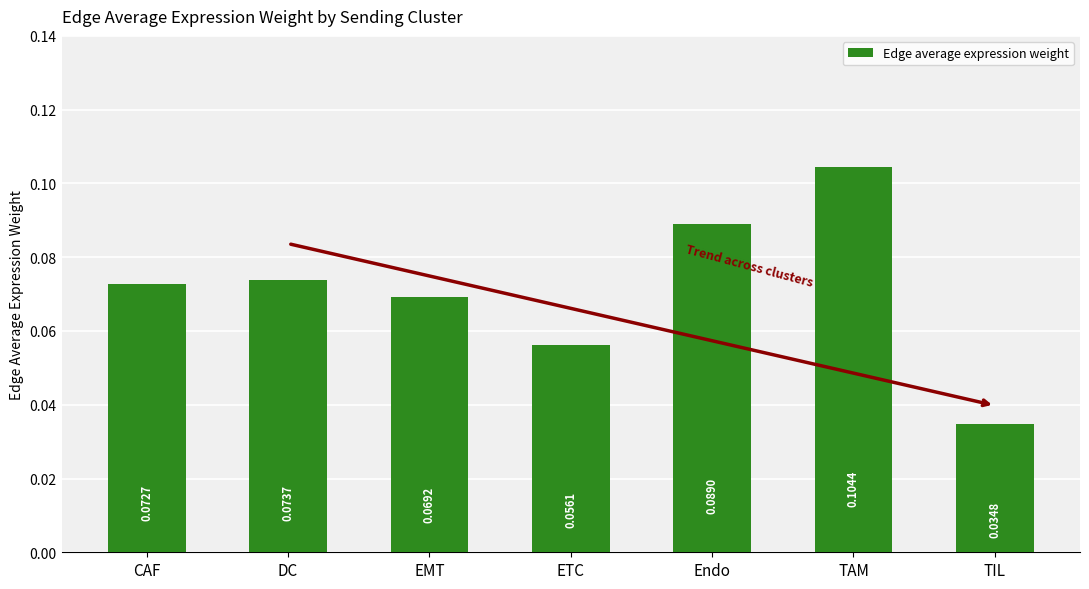

What is the sum of the values at TAM and ETC?

0.2